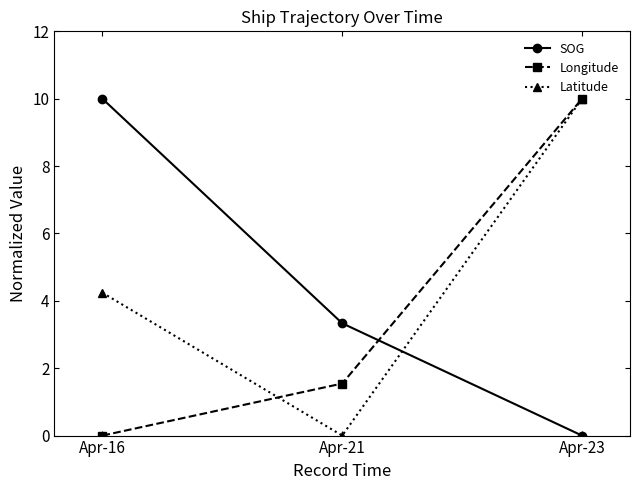

True or false: Latitude has a value of 0.0 at Apr-21.

True